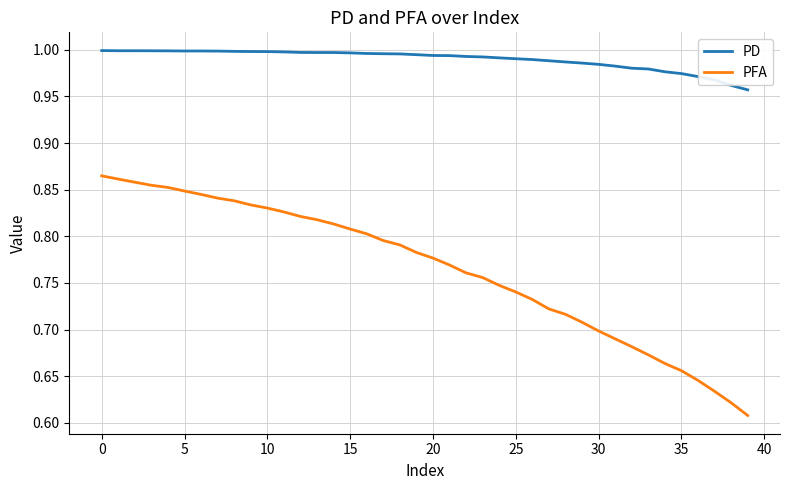

True or false: PD and PFA intersect in this chart.

False